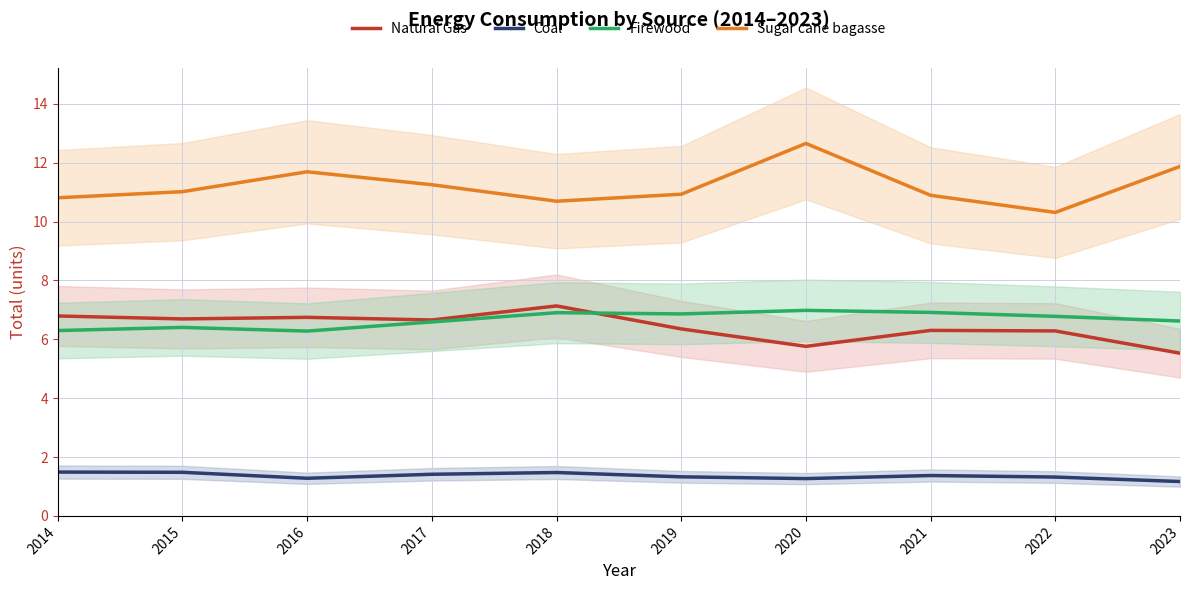

Which series changed the most between 2016 and 2020?

Natural Gas